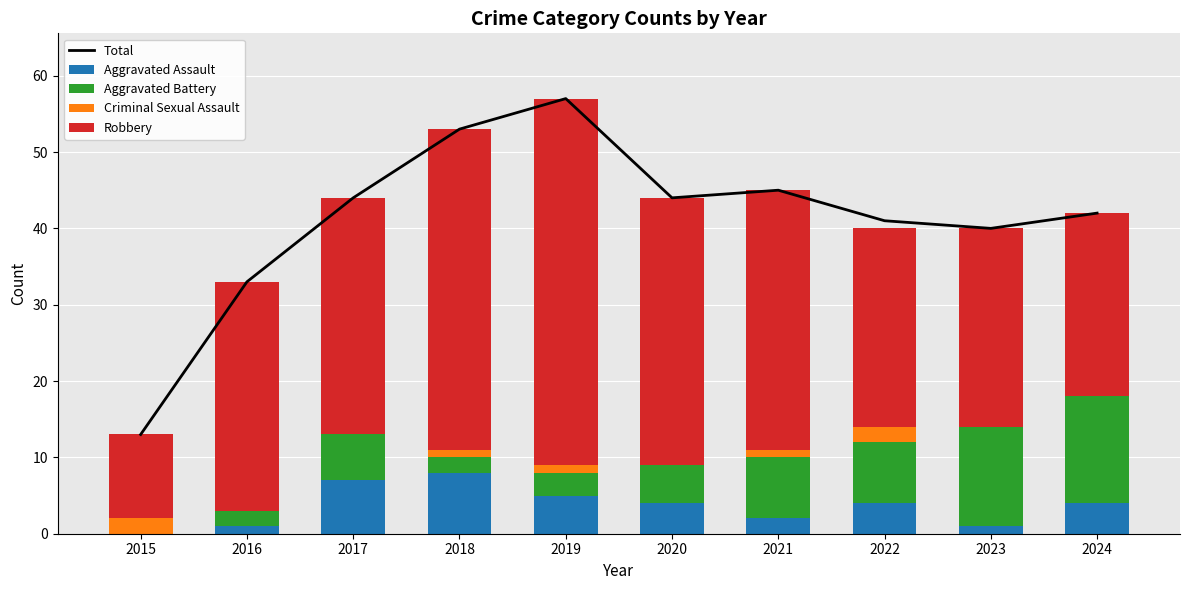

Which has a higher value, 2016 or 2015?

2016